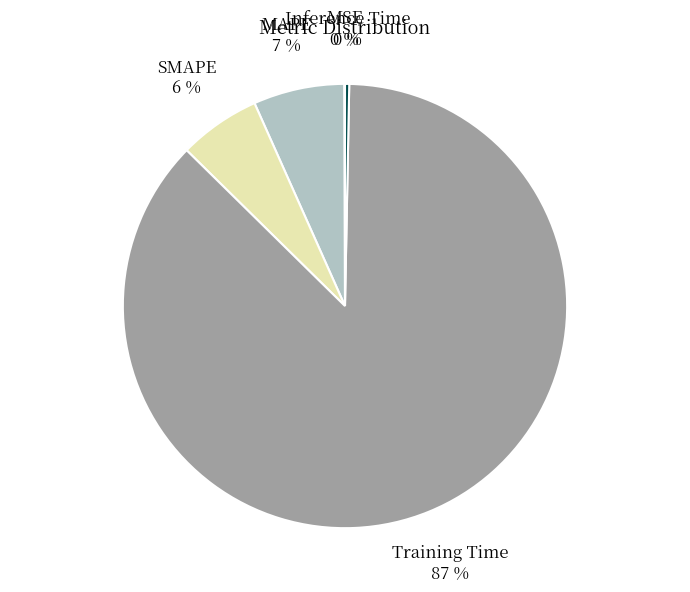

Is Inference Time the majority of the pie?

No